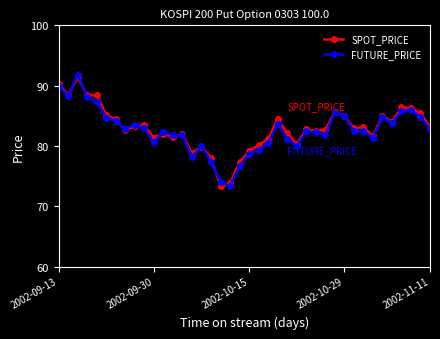

What is the value of the SPOT_PRICE point at the 10th from the left?

83.4